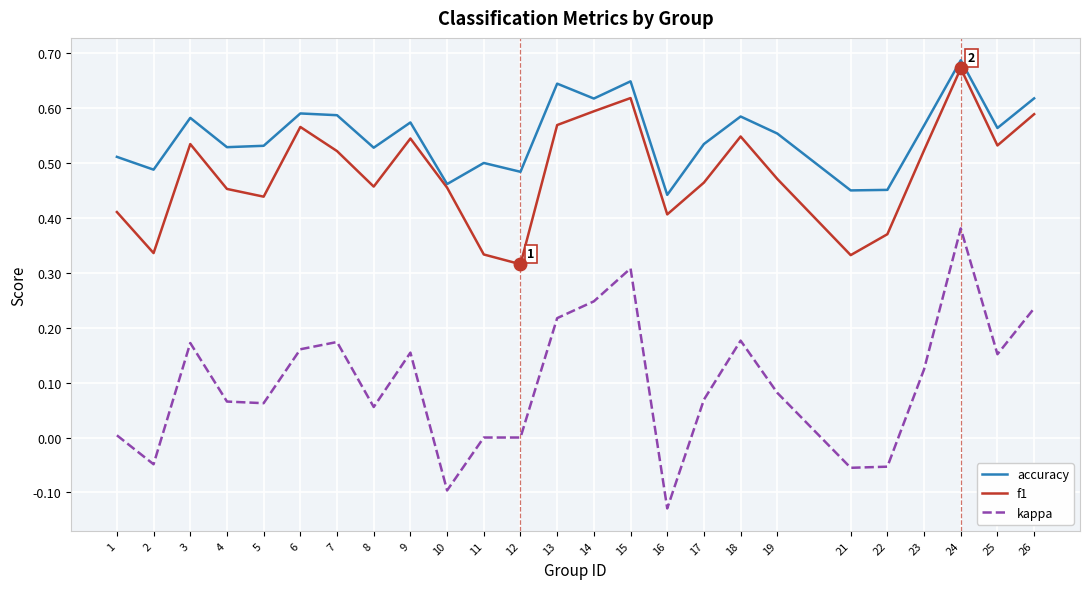

At which label does f1 reach its minimum?

12